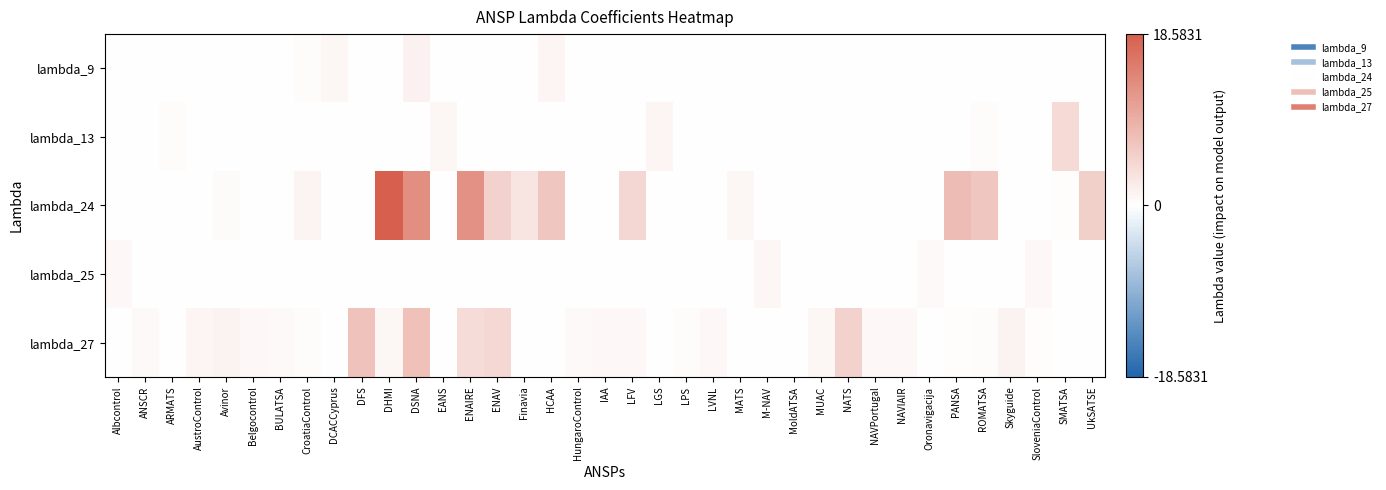

Reading left to right, extract all data points from this chart.

lambda_9: Albcontrol=0.0	ANSCR=0.0	ARMATS=0.0	AustroControl=0.0	Avinor=0.0	Belgocontrol=0.0	BULATSA=0.0	CroatiaControl=0.3	DCACCyprus=1.0	DFS=0.0	DHMI=0.0	DSNA=1.5	EANS=0.0	ENAIRE=0.0	ENAV=0.0	Finavia=0.0	HCAA=1.1	HungaroControl=0.0	IAA=0.0	LFV=0.0	LGS=0.0	LPS=0.0	LVNL=0.0	MATS=0.0	M-NAV=0.0	MoldATSA=0.0	MUAC=0.0	NATS=0.0	NAVPortugal=0.0	NAVIAIR=0.0	Oronavigacija=0.0	PANSA=0.1	ROMATSA=0.0	Skyguide=0.0	SloveniaControl=0.0	SMATSA=0.0	UkSATSE=0.0
lambda_13: Albcontrol=0.0	ANSCR=0.0	ARMATS=0.4	AustroControl=0.0	Avinor=0.0	Belgocontrol=0.0	BULATSA=0.0	CroatiaControl=0.0	DCACCyprus=0.0	DFS=0.0	DHMI=0.0	DSNA=0.0	EANS=1.0	ENAIRE=0.0	ENAV=0.0	Finavia=0.0	HCAA=0.0	HungaroControl=0.0	IAA=0.0	LFV=0.0	LGS=1.1	LPS=0.0	LVNL=0.0	MATS=0.0	M-NAV=0.0	MoldATSA=0.1	MUAC=0.0	NATS=0.0	NAVPortugal=0.0	NAVIAIR=0.0	Oronavigacija=0.0	PANSA=0.0	ROMATSA=0.3	Skyguide=0.0	SloveniaControl=0.0	SMATSA=4.3	UkSATSE=0.0
lambda_24: Albcontrol=0.0	ANSCR=0.0	ARMATS=0.0	AustroControl=0.0	Avinor=0.5	Belgocontrol=0.0	BULATSA=0.0	CroatiaControl=1.2	DCACCyprus=0.0	DFS=0.0	DHMI=18.6	DSNA=12.9	EANS=0.0	ENAIRE=12.8	ENAV=5.4	Finavia=3.0	HCAA=6.5	HungaroControl=0.0	IAA=0.0	LFV=4.5	LGS=0.0	LPS=0.0	LVNL=0.0	MATS=1.0	M-NAV=0.0	MoldATSA=0.0	MUAC=0.0	NATS=0.0	NAVPortugal=0.0	NAVIAIR=0.0	Oronavigacija=0.0	PANSA=7.8	ROMATSA=6.4	Skyguide=0.0	SloveniaControl=0.0	SMATSA=0.2	UkSATSE=5.5
lambda_25: Albcontrol=0.7	ANSCR=0.0	ARMATS=0.0	AustroControl=0.0	Avinor=0.0	Belgocontrol=0.0	BULATSA=0.1	CroatiaControl=0.0	DCACCyprus=0.0	DFS=0.0	DHMI=0.0	DSNA=0.0	EANS=0.0	ENAIRE=0.0	ENAV=0.0	Finavia=0.0	HCAA=0.0	HungaroControl=0.0	IAA=0.0	LFV=0.0	LGS=0.0	LPS=0.0	LVNL=0.0	MATS=0.0	M-NAV=1.0	MoldATSA=0.0	MUAC=0.0	NATS=0.0	NAVPortugal=0.0	NAVIAIR=0.0	Oronavigacija=0.7	PANSA=0.0	ROMATSA=0.0	Skyguide=0.0	SloveniaControl=0.8	SMATSA=0.0	UkSATSE=0.0
lambda_27: Albcontrol=0.1	ANSCR=0.7	ARMATS=0.0	AustroControl=1.1	Avinor=1.4	Belgocontrol=0.8	BULATSA=0.6	CroatiaControl=0.4	DCACCyprus=0.0	DFS=7.0	DHMI=0.9	DSNA=7.2	EANS=0.0	ENAIRE=4.0	ENAV=4.4	Finavia=0.1	HCAA=0.0	HungaroControl=0.7	IAA=0.8	LFV=0.8	LGS=0.0	LPS=0.3	LVNL=0.8	MATS=0.0	M-NAV=0.0	MoldATSA=0.0	MUAC=1.0	NATS=5.1	NAVPortugal=0.8	NAVIAIR=0.8	Oronavigacija=0.1	PANSA=0.2	ROMATSA=0.4	Skyguide=1.3	SloveniaControl=0.2	SMATSA=0.0	UkSATSE=0.0